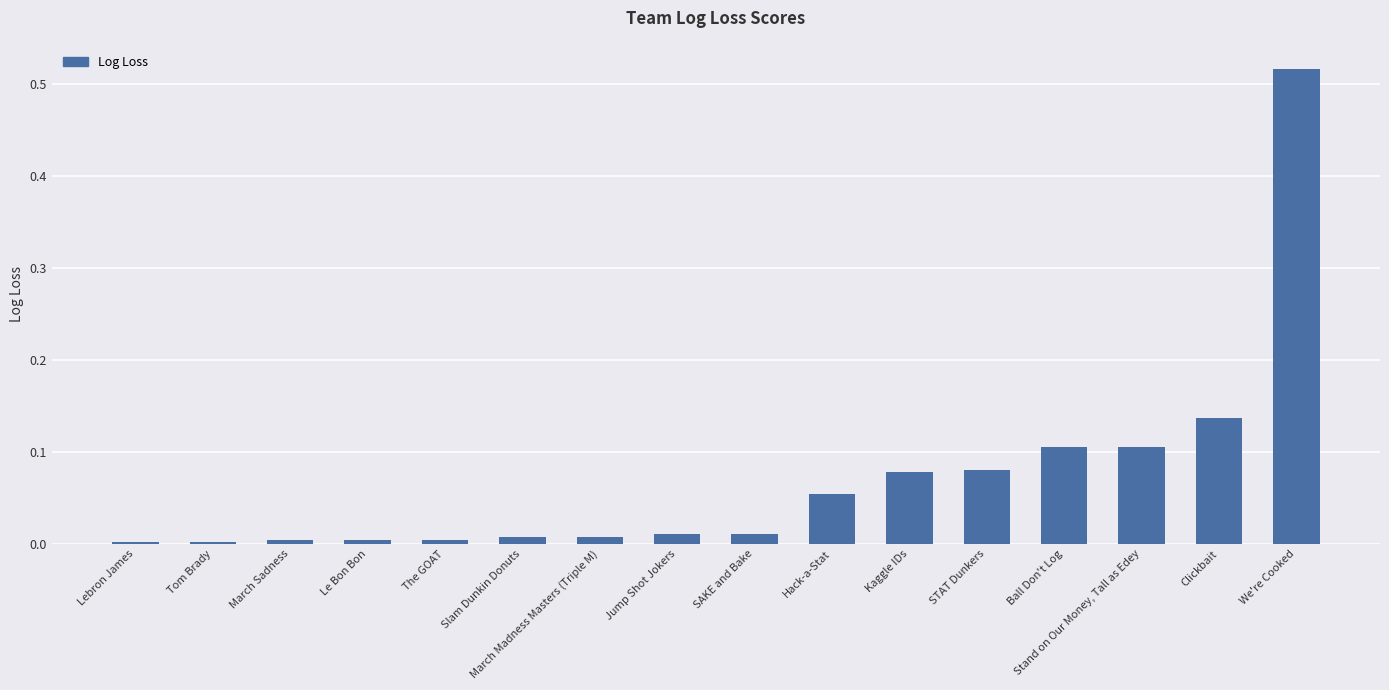

True or false: the data shows 0.8 at We're Cooked.

False